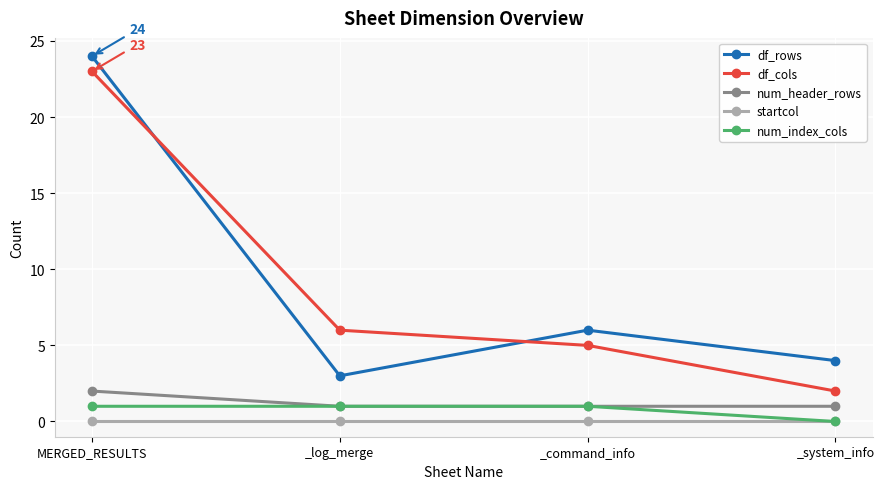

How many distinct data groups are displayed?

5